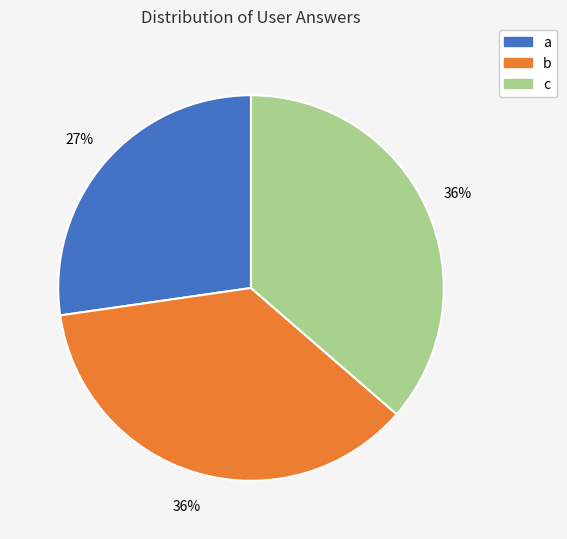

To the nearest percent, what percentage of the pie is c?

36%